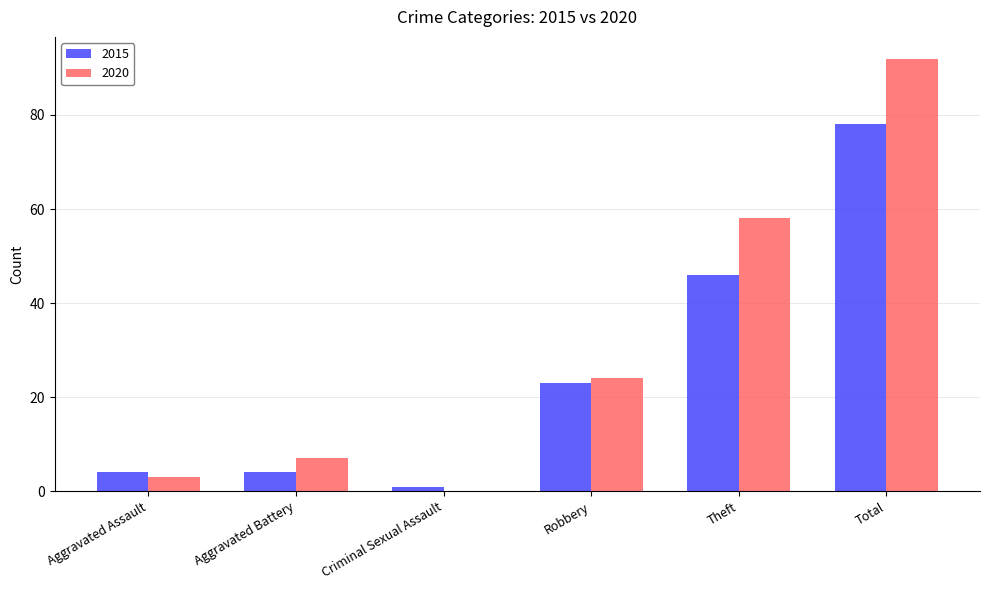

Reading left to right, extract all data points from this chart.

2015: 4	4	1	23	46	78
2020: 3	7	0	24	58	92